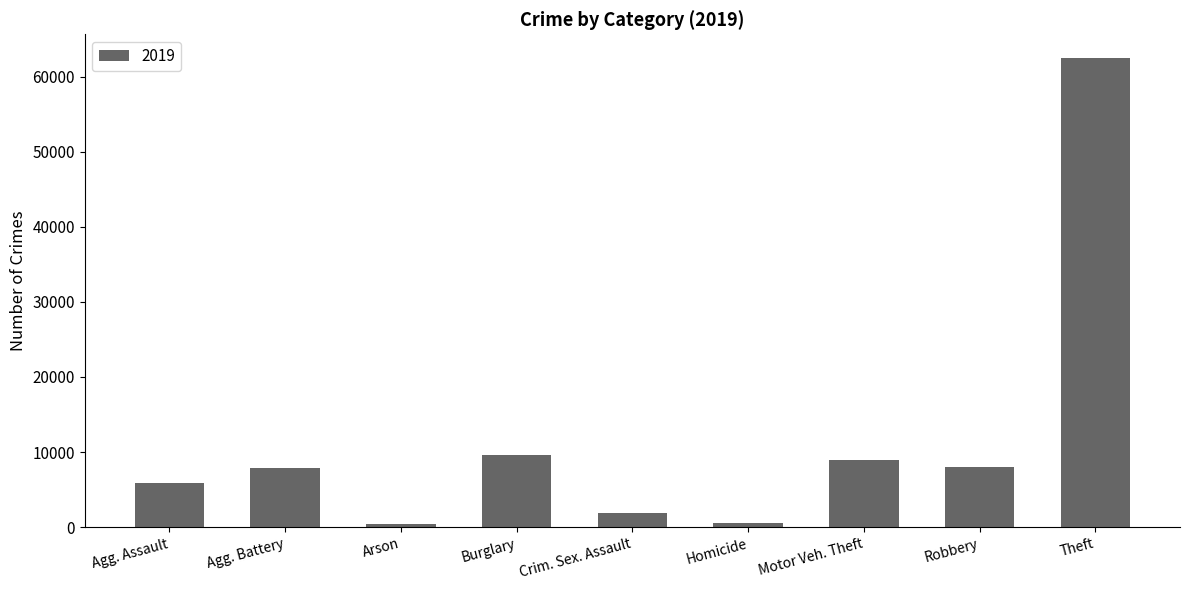

What is the difference between the second highest and minimum values?

9262